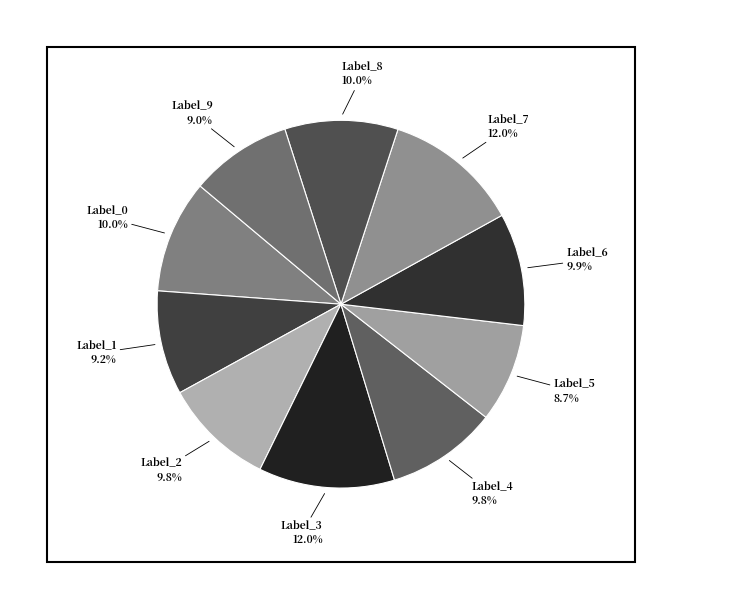

Is there any slice that represents more than half of the pie?

No